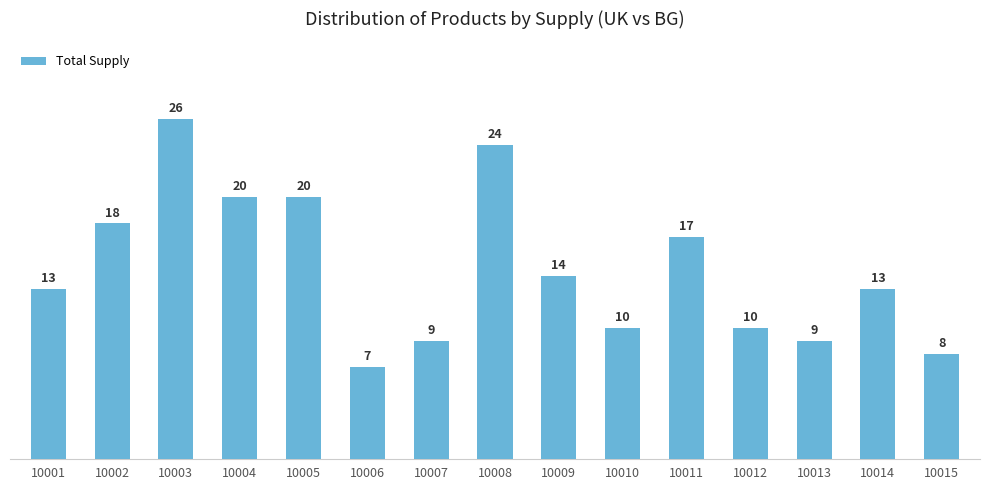

Between 10003 and 10008, which is larger?

10003